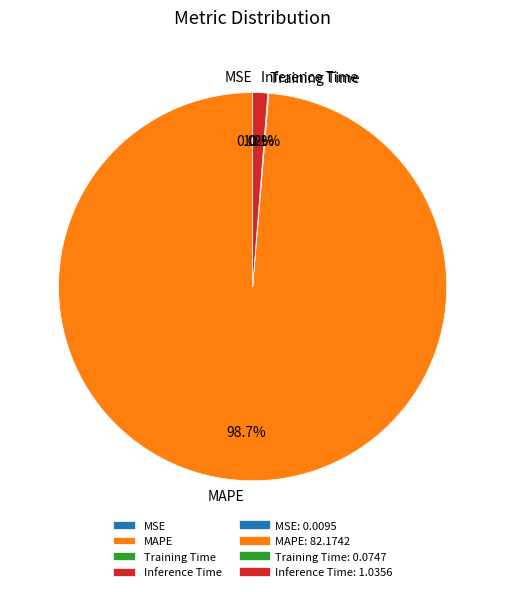

Which slice is the largest?

MAPE